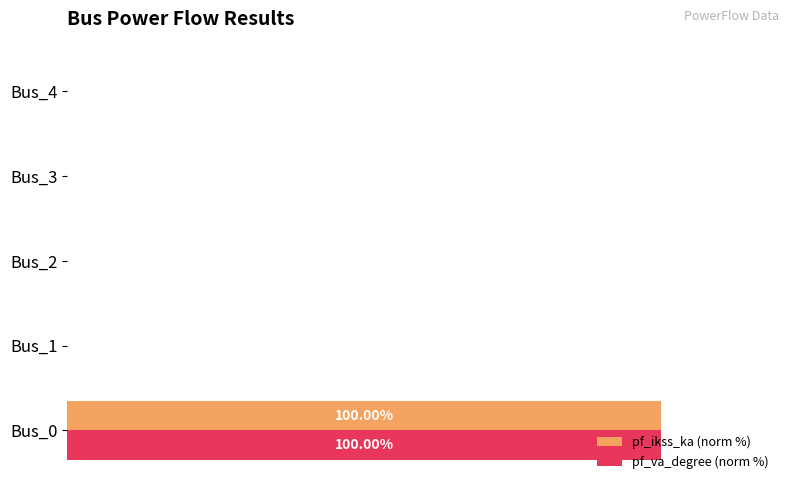

Reading right to left, transcribe all the data shown in this chart.

pf_ikss_ka (norm %): 0	0	0	0	100
pf_va_degree (norm %): 0	0	0	0	100